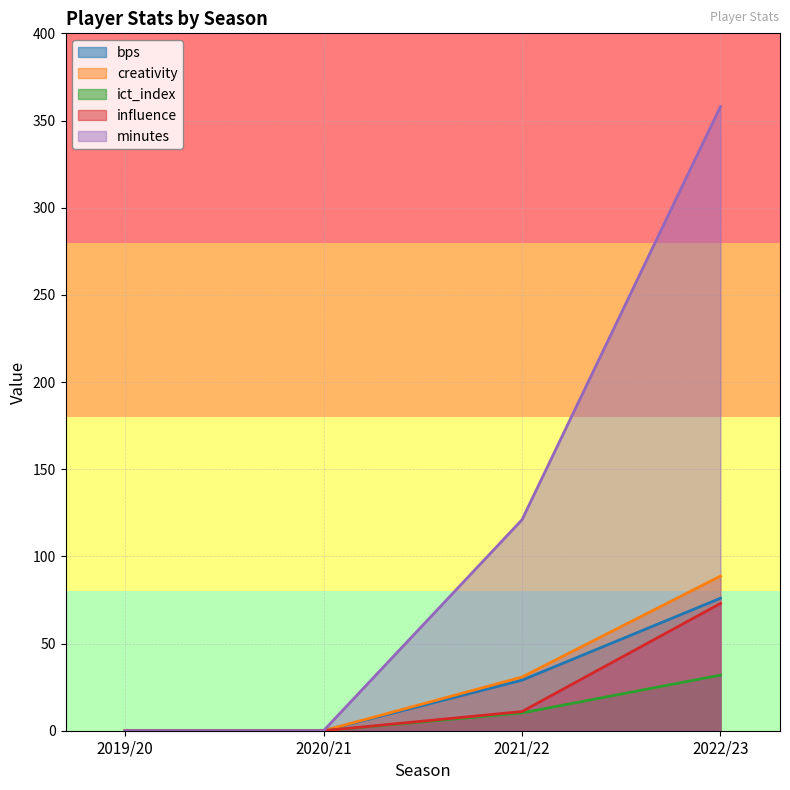

List the series in order of their peak value, lowest first.

ict_index, influence, bps, creativity, minutes